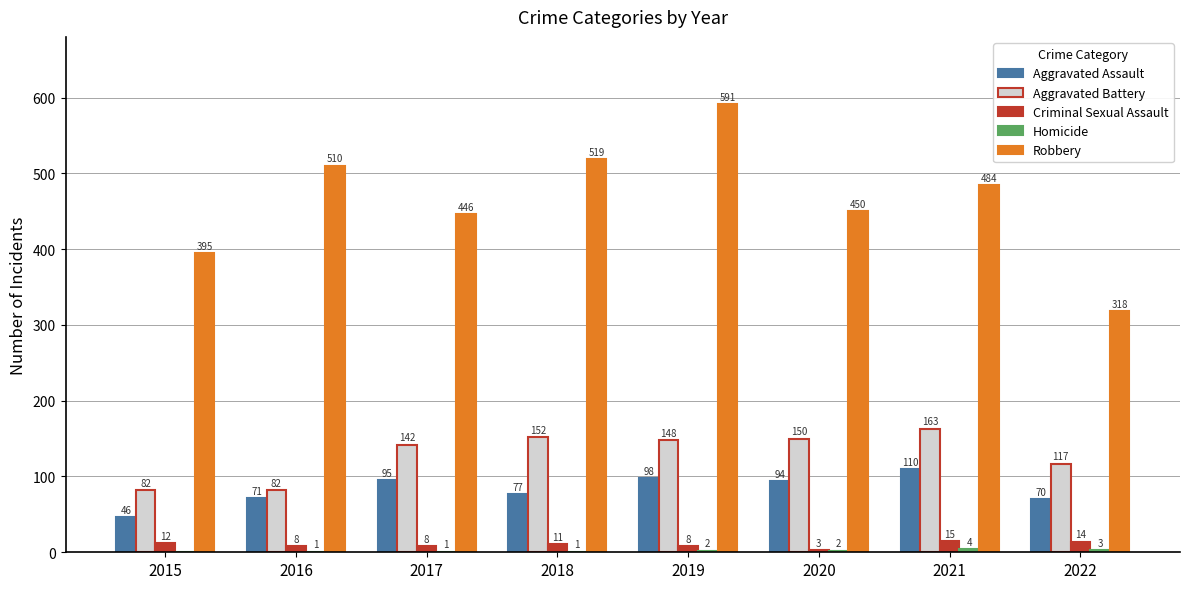

What is the highest value of the Aggravated Battery series?

163